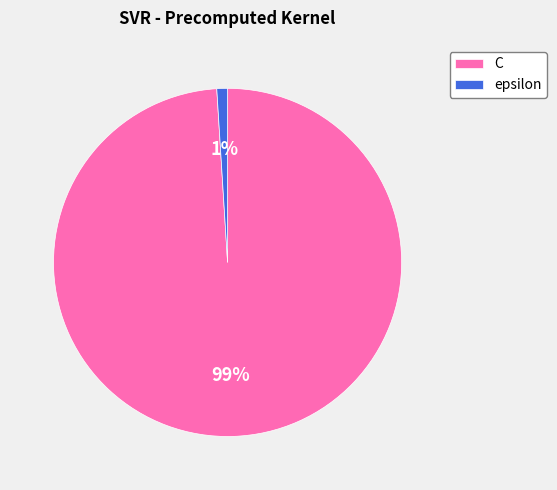

Which has a higher value, epsilon or C?

C